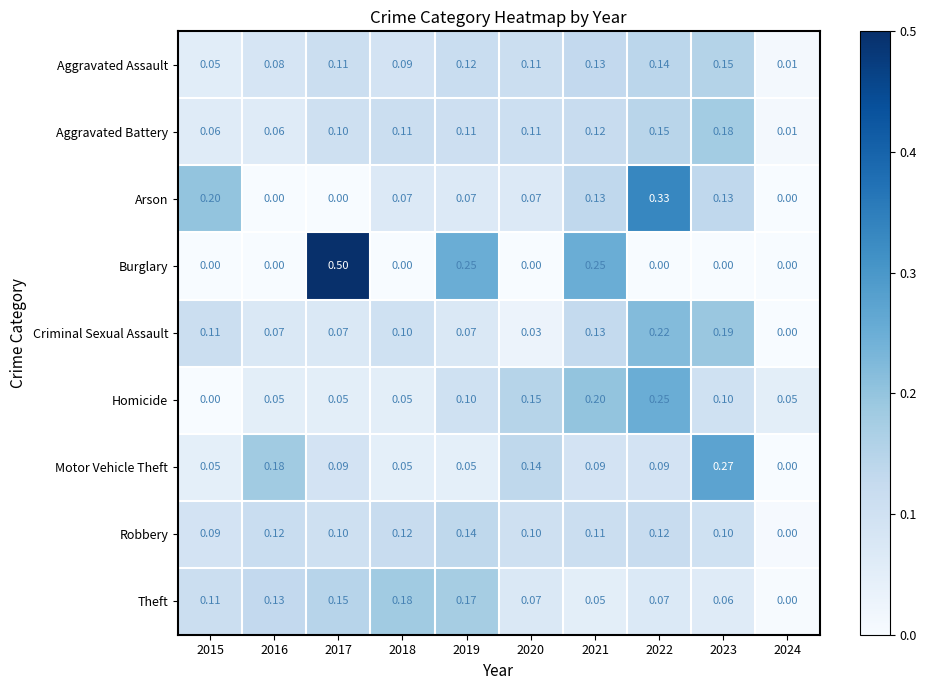

Is the value of Aggravated Battery at 2020 greater than the value of Theft at 2019?

No